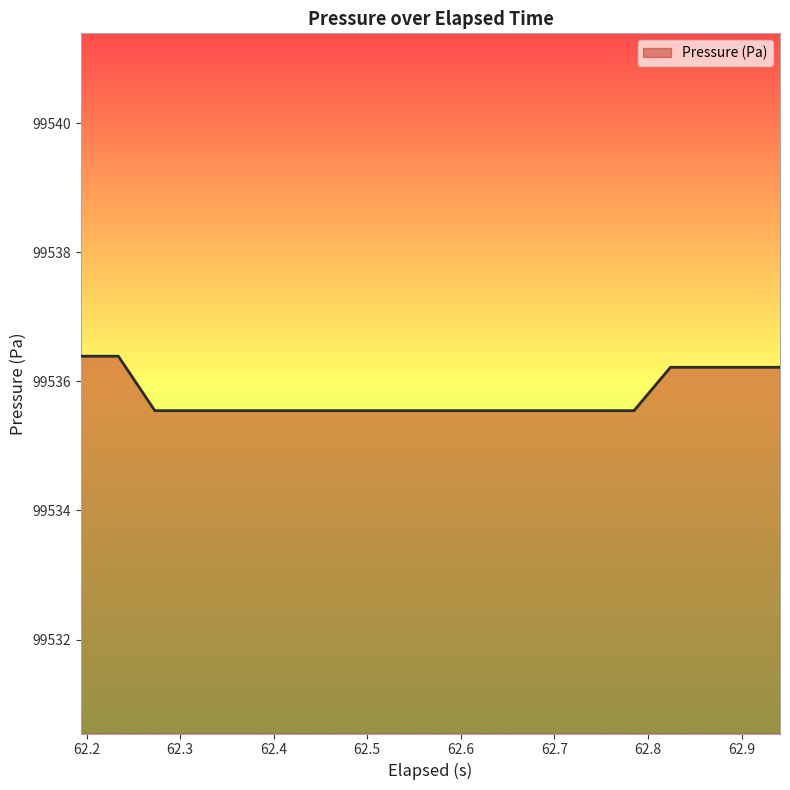

Reading left to right, what are all the values shown in this chart?

99536.4	99536.4	99535.5	99535.5	99535.5	99535.5	99535.5	99535.5	99535.5	99535.5	99535.5	99535.5	99535.5	99535.5	99535.5	99535.5	99536.2	99536.2	99536.2	99536.2